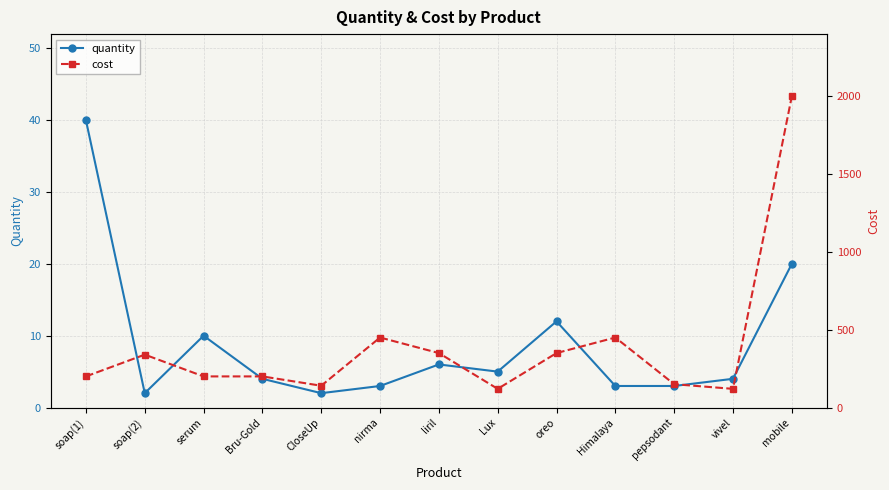

What is the label of the 3rd point from the left?

serum